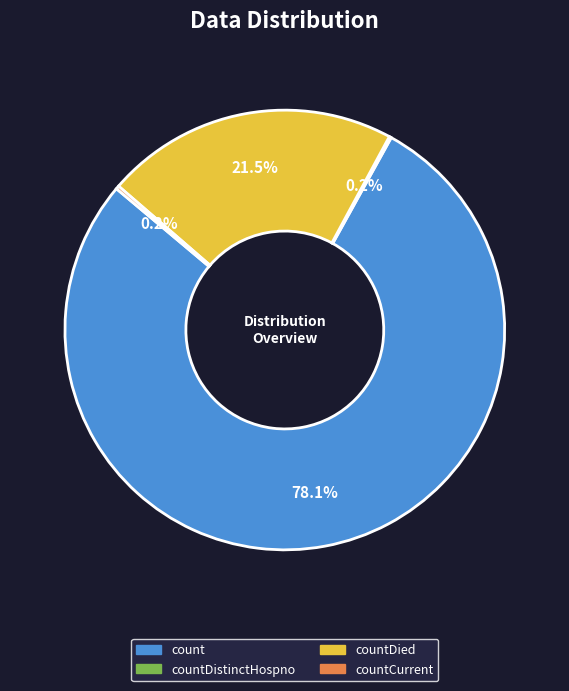

Is there a majority slice in this chart?

Yes